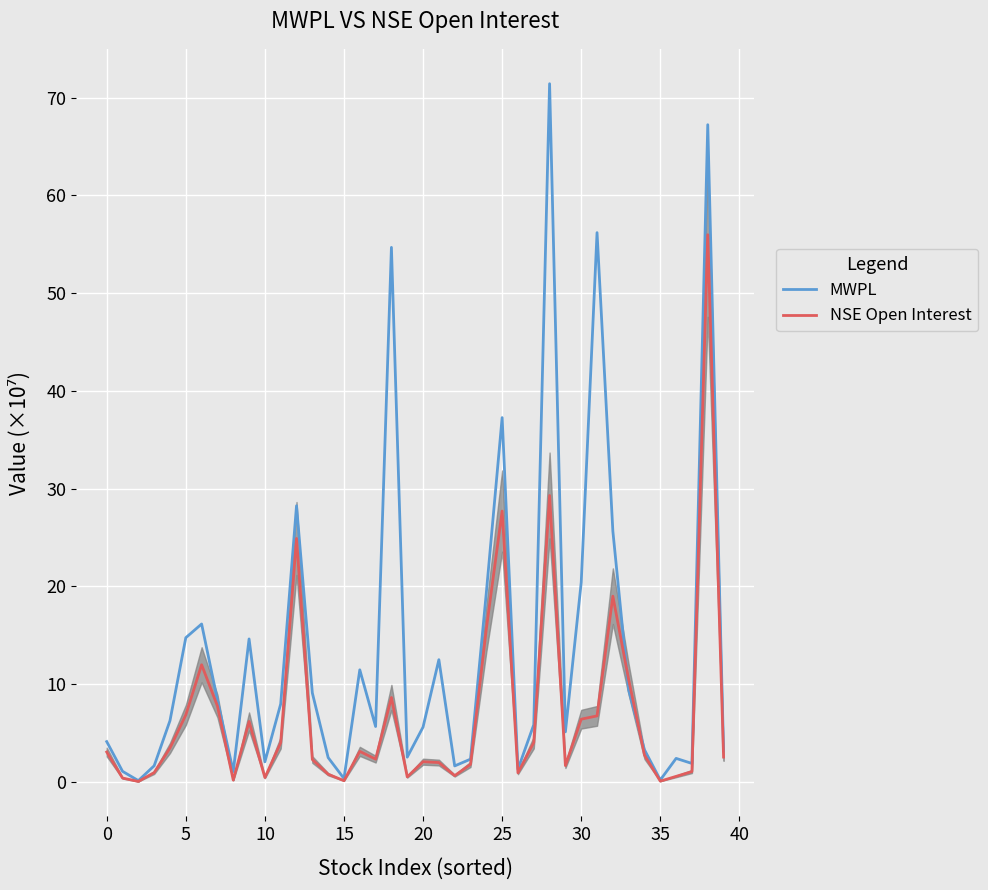

What is the highest value of the MWPL series?

71.4